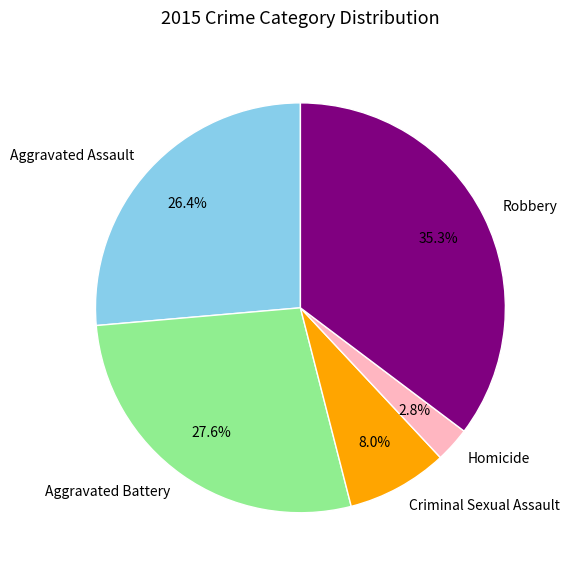

How many slices are in this pie chart?

5